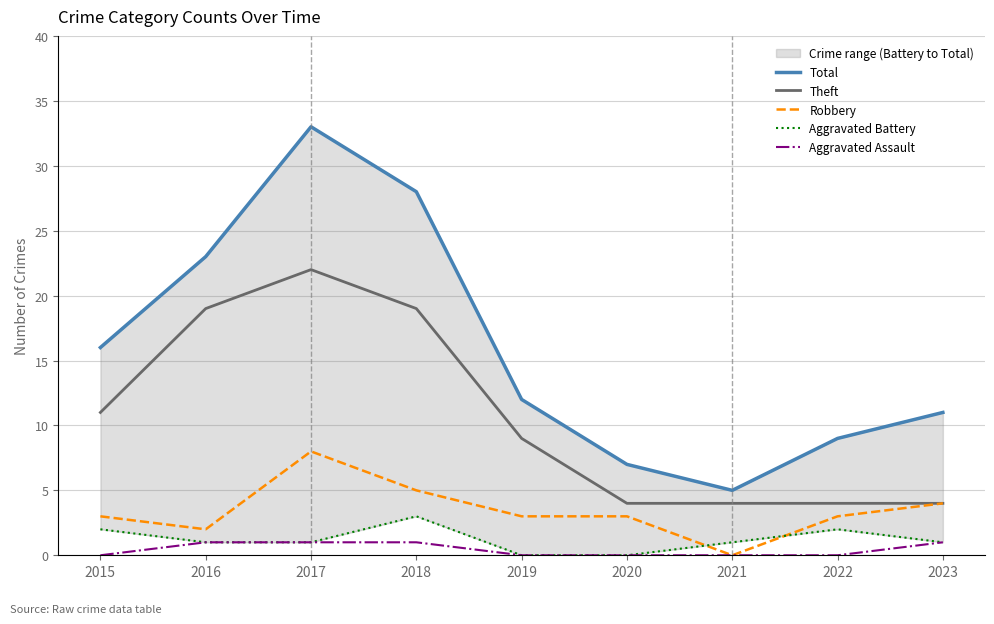

Which category has the lowest value in the Aggravated Battery series?

2019